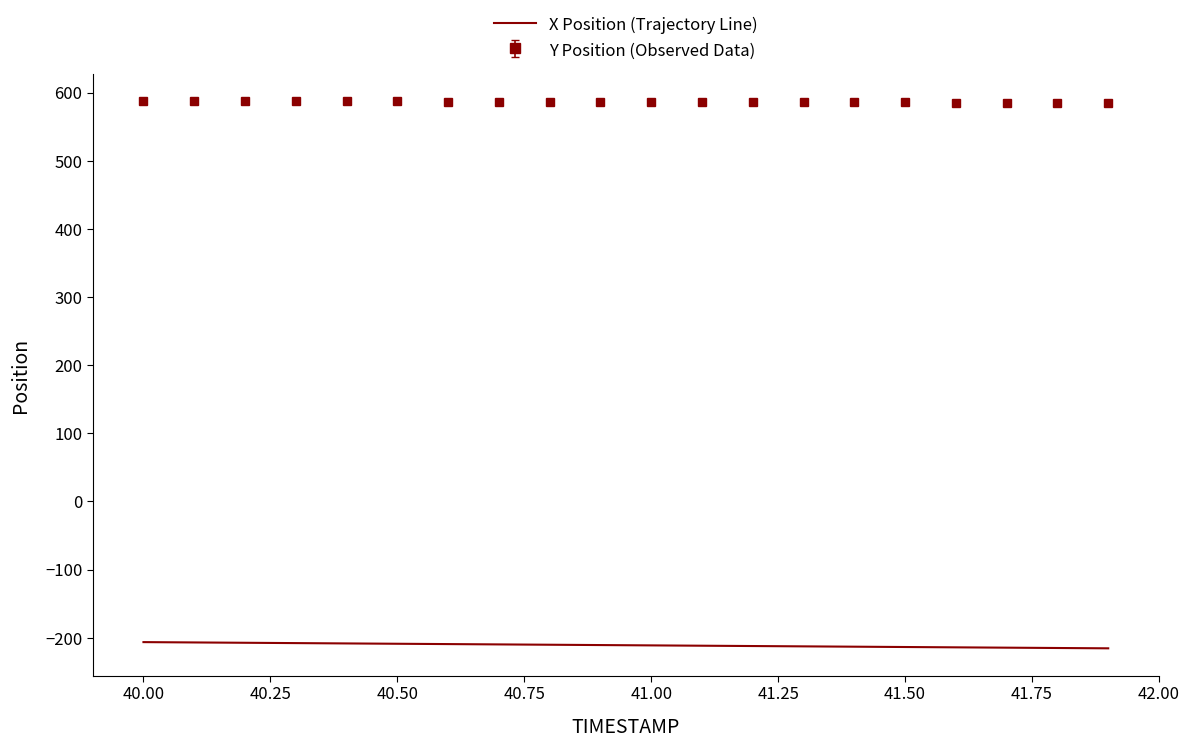

List the series in order of their peak value, highest first.

Y Position (Observed Data), X Position (Trajectory Line)